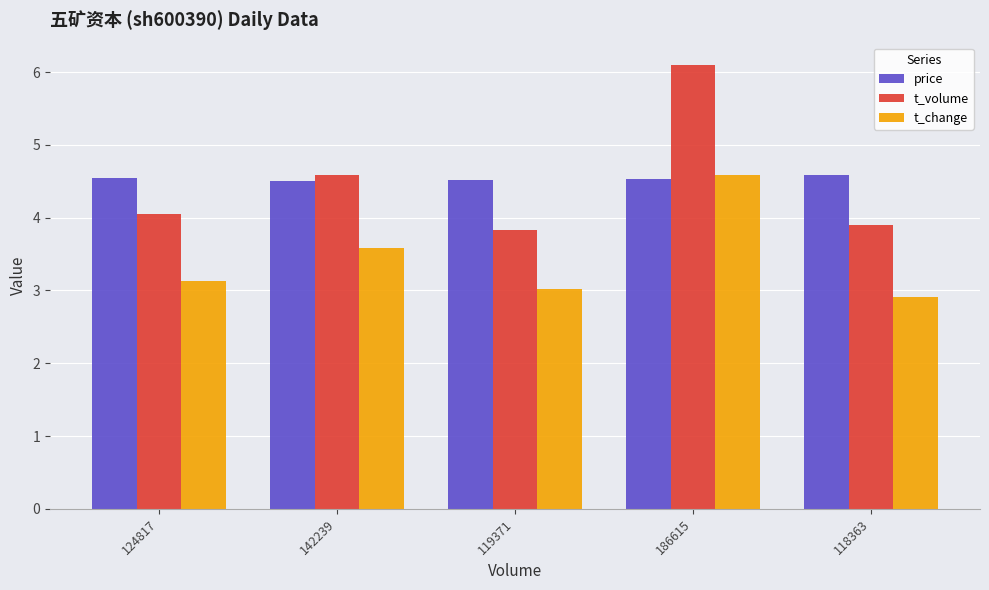

What are all the series names shown in the legend?

price, t_volume, t_change